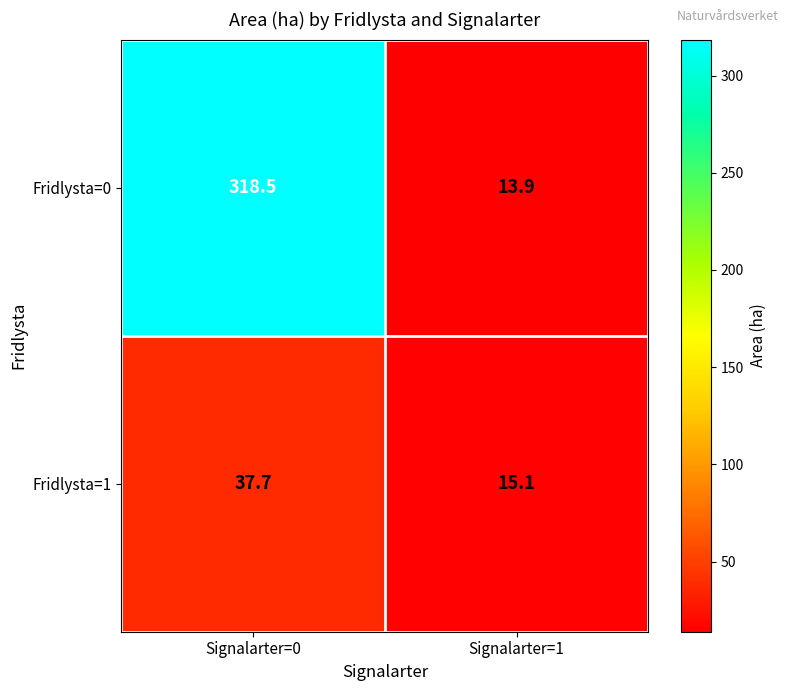

Reading right to left, what are all the values shown in this chart?

Fridlysta=0: 13.9	318.5
Fridlysta=1: 15.1	37.7